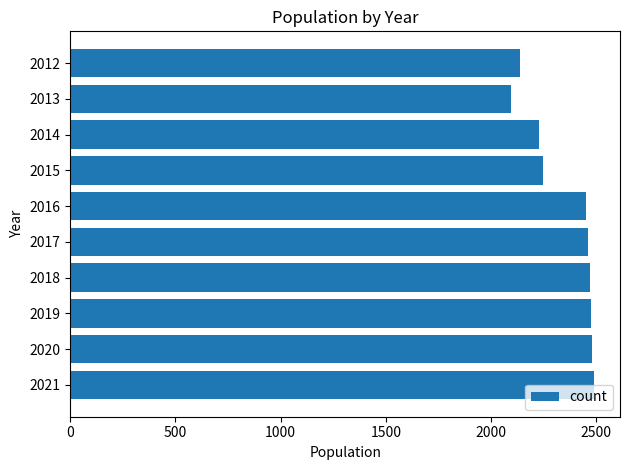

True or false: the data shows 3557 at 2020.

False